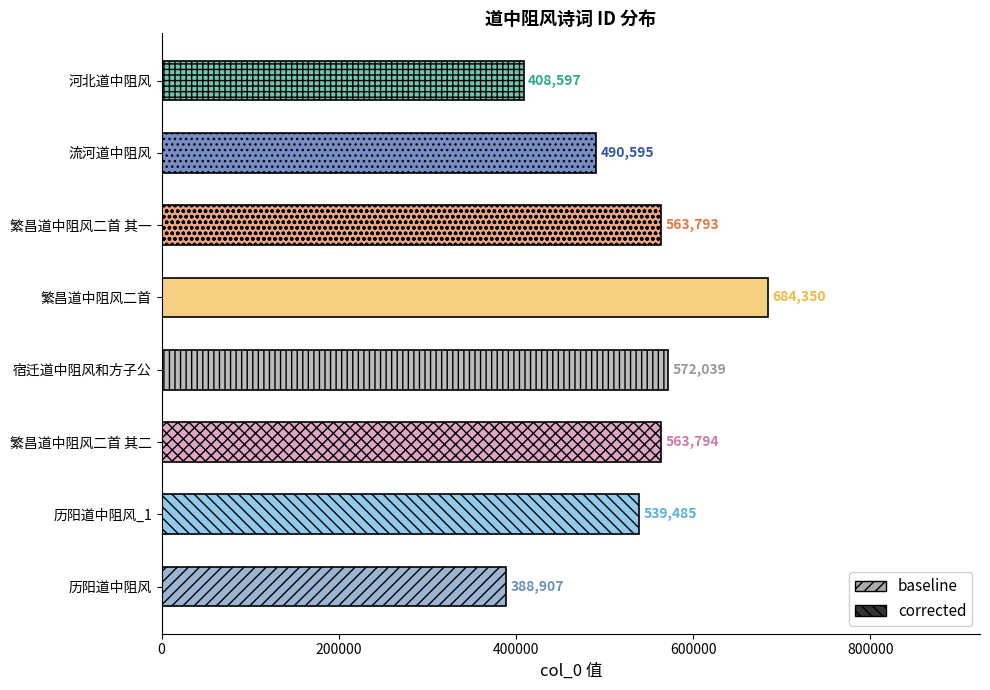

What is the sum of all values?

4211560